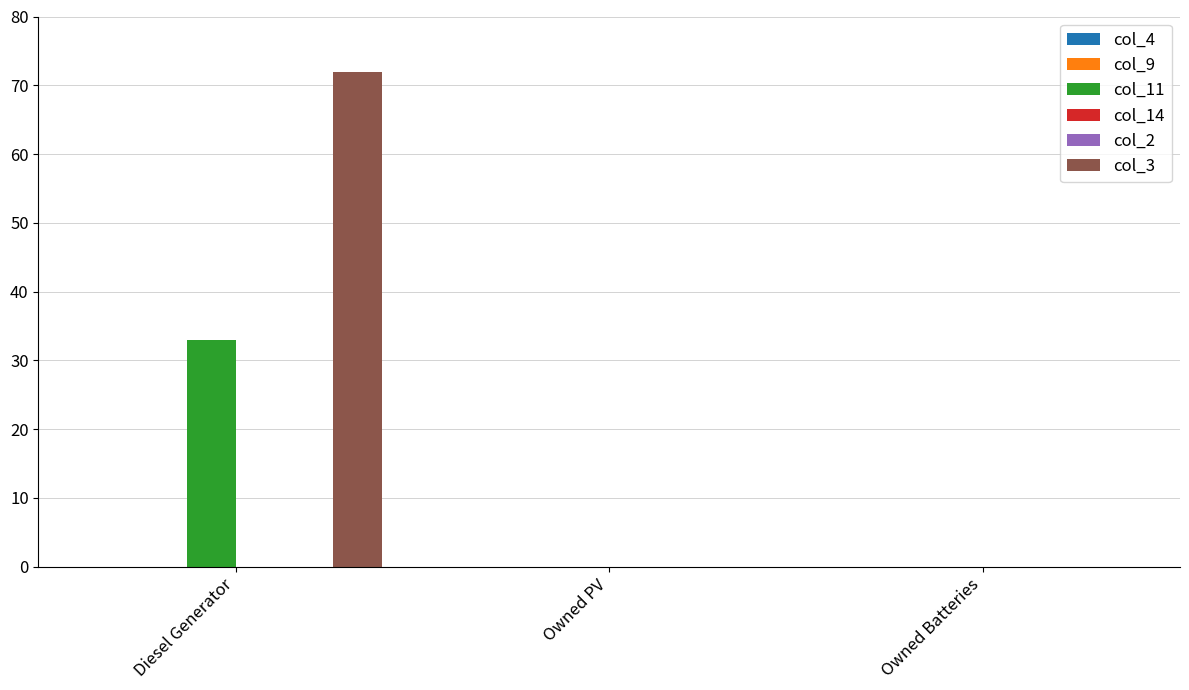

Does the chart contain stacked bars?

No